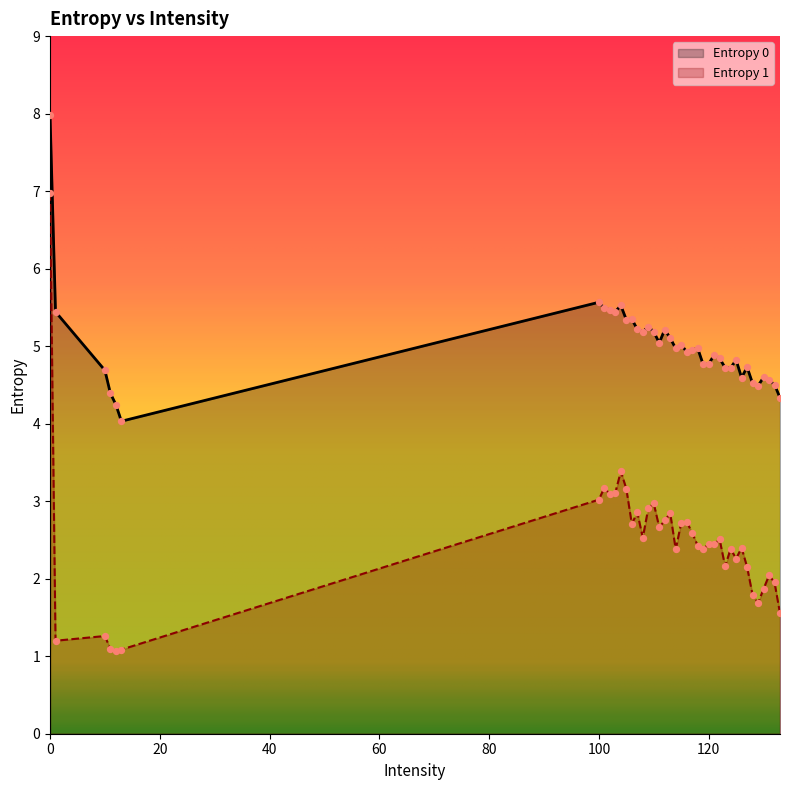

Which series has the largest total across all categories?

Entropy 0